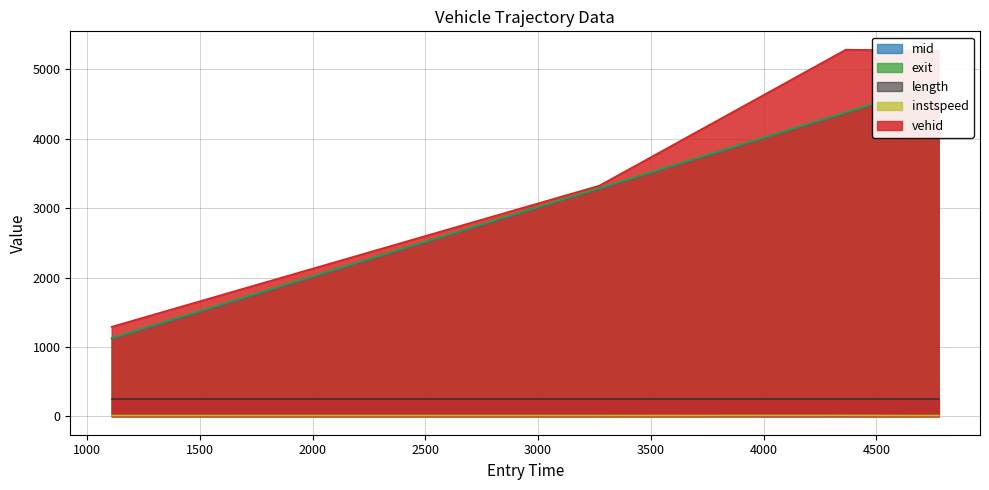

What is the sum of the exit values at 3271.462787305293 and 4364.5913048919865?

7675.7